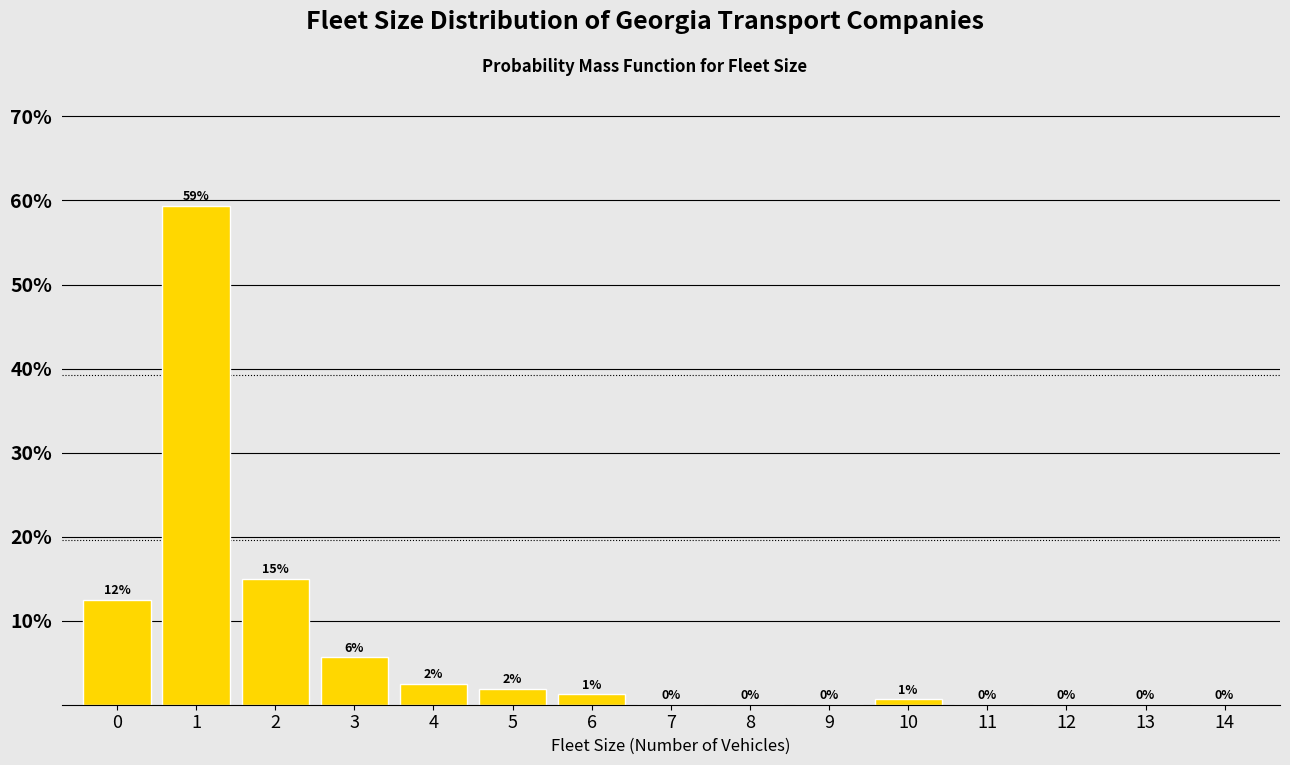

True or false: the data shows 0.0 at 7.

True